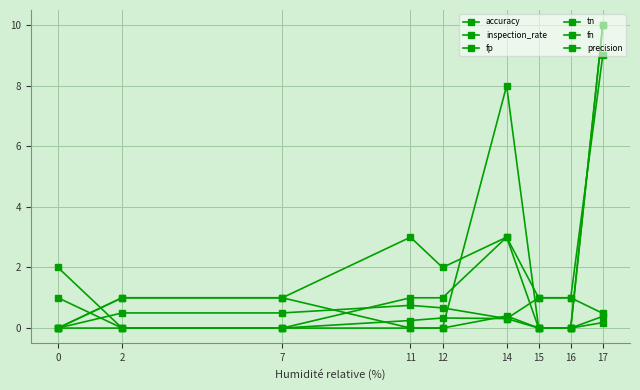

What is the value of the fp point at the 8th from the left?

1.0